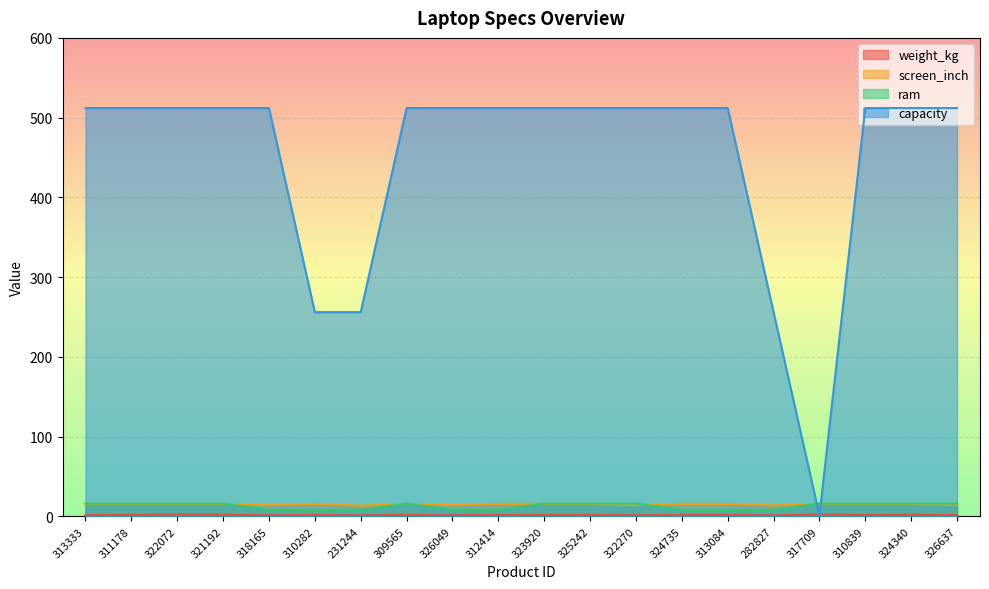

What is the label of the 6th point from the right?

313084